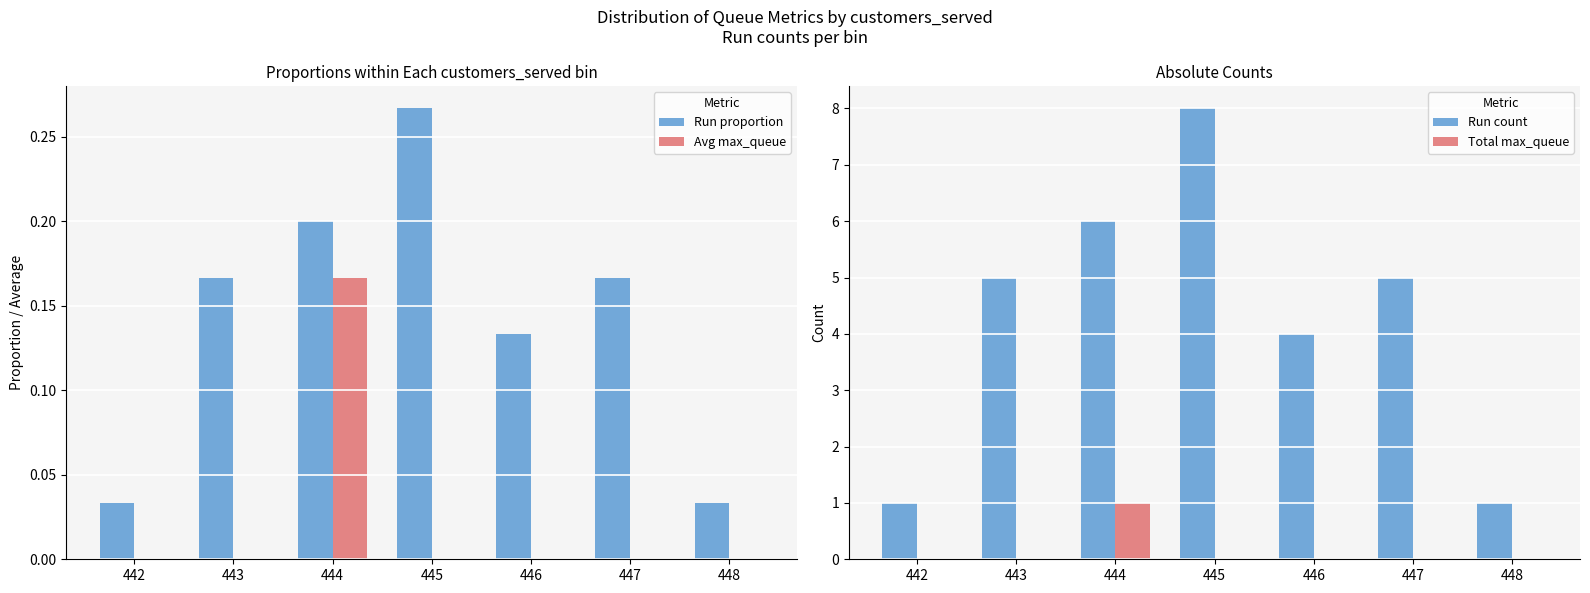

Which series has the largest total across all categories?

Run count